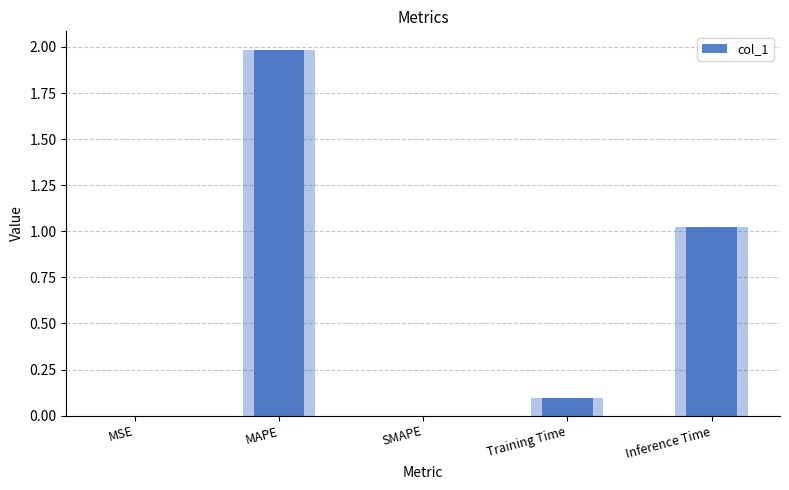

Between Inference Time and MSE, which is larger?

Inference Time